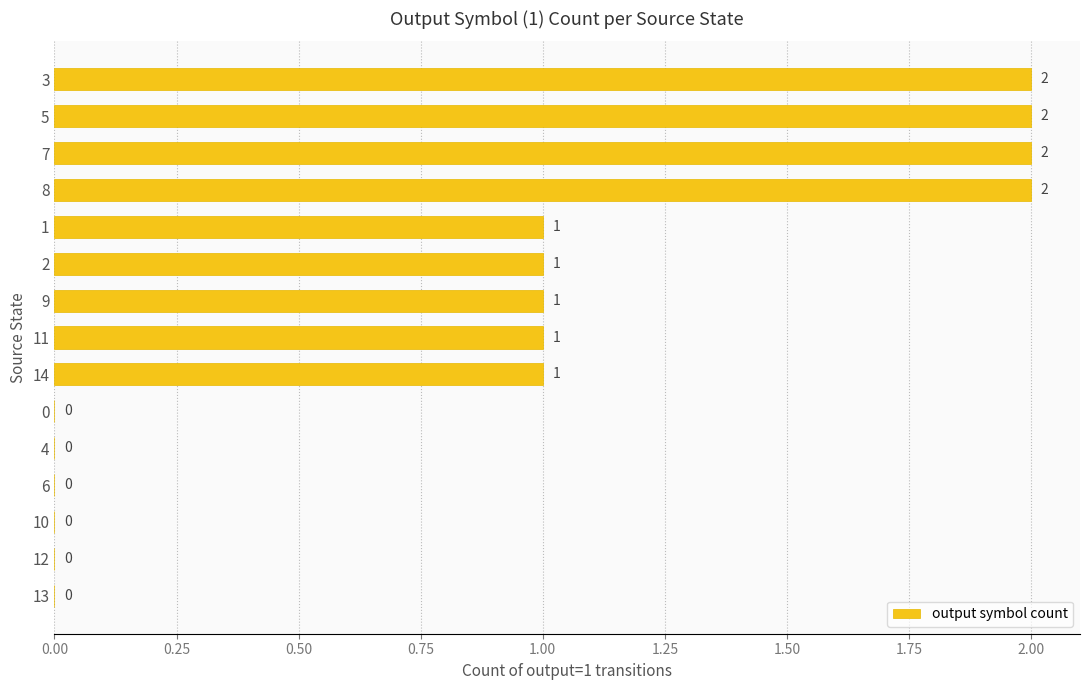

Reading top to bottom, list all the values displayed in this chart.

3=2	5=2	7=2	8=2	1=1	2=1	9=1	11=1	14=1	0=0	4=0	6=0	10=0	12=0	13=0